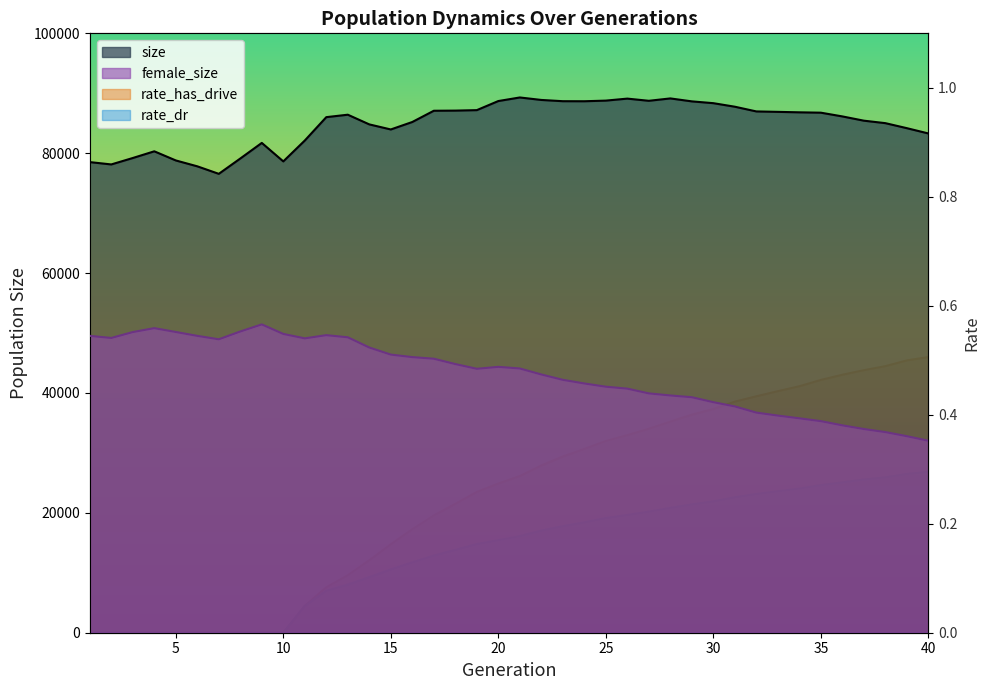

Where is the first local minimum for female_size?

2